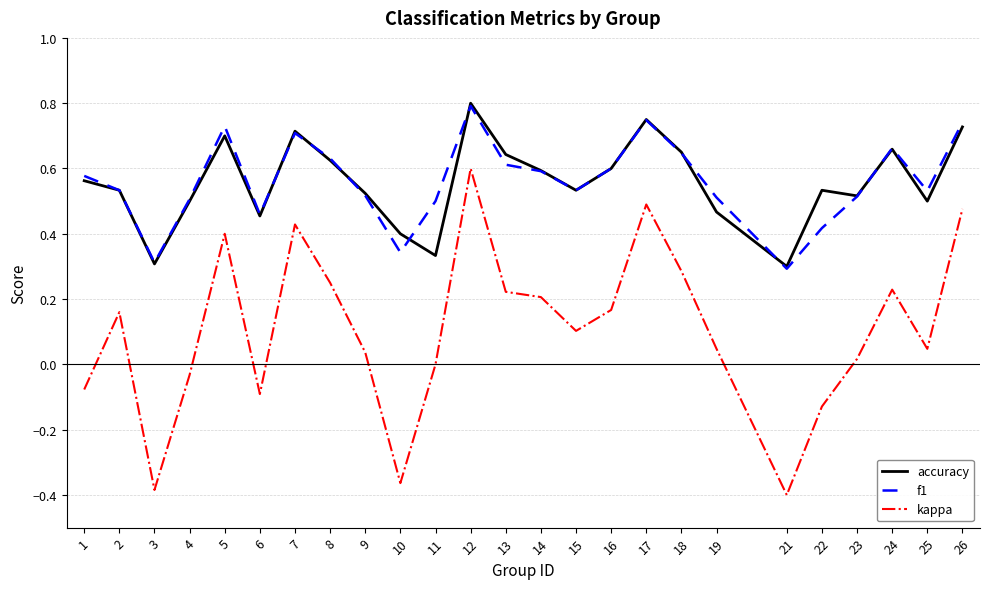

Is the value of f1 at 9 greater than the value of kappa at 25?

Yes